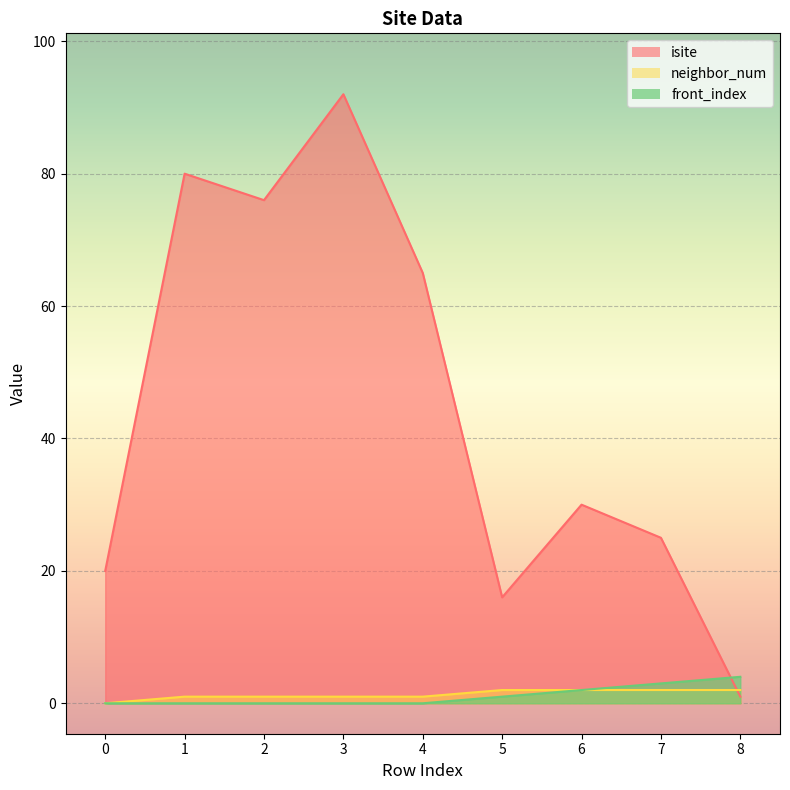

Which series has the largest total across all categories?

isite